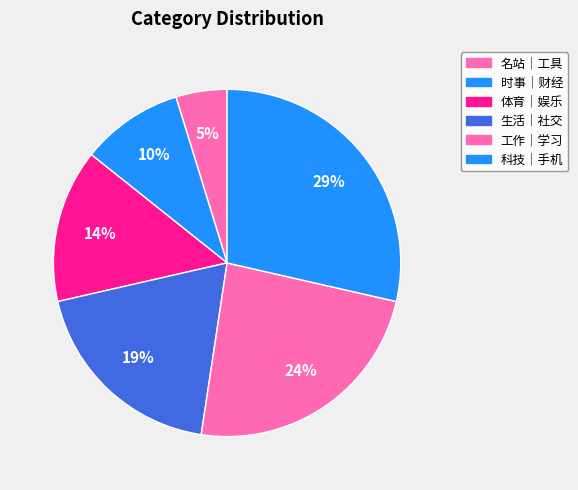

Is it true that 体育｜娱乐 is 26% of the pie?

False